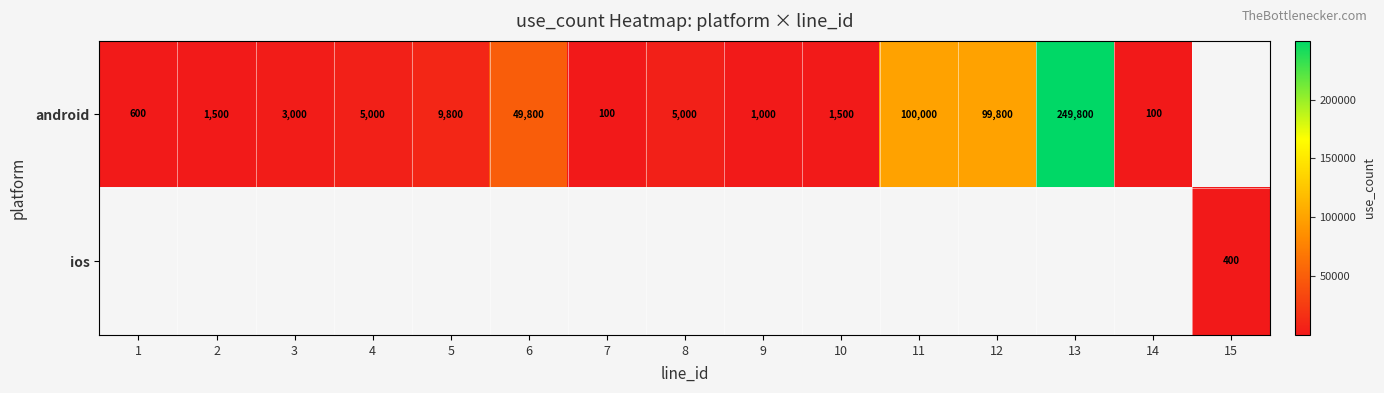

Which category has the lowest value across all series?

7